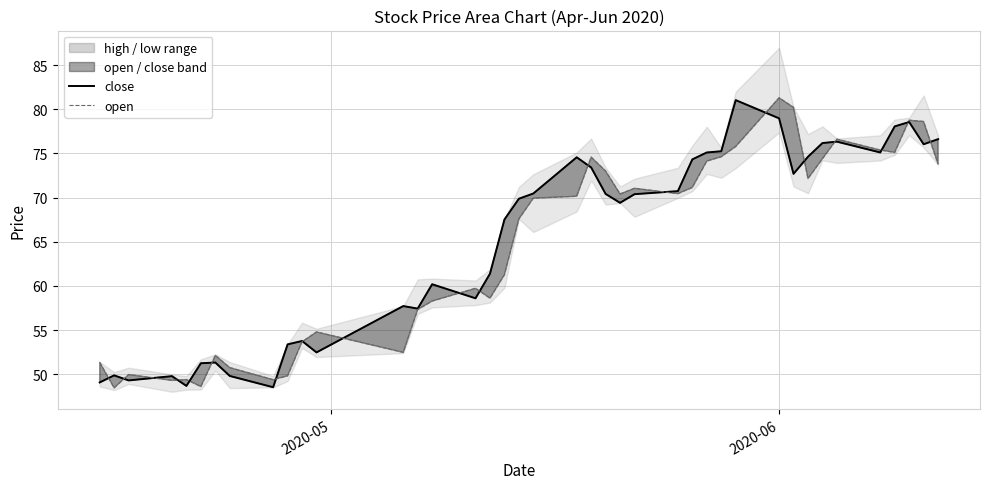

How many lines are shown in the chart?

2